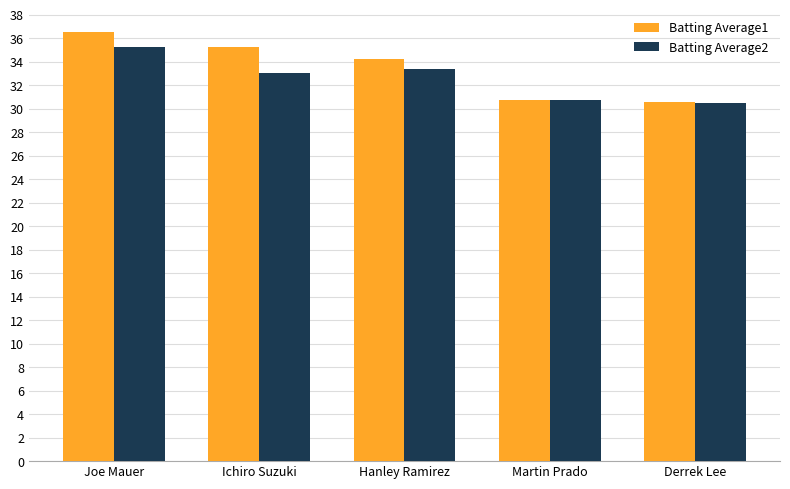

True or false: Batting Average2 has a value of 33.0 at Ichiro Suzuki.

True